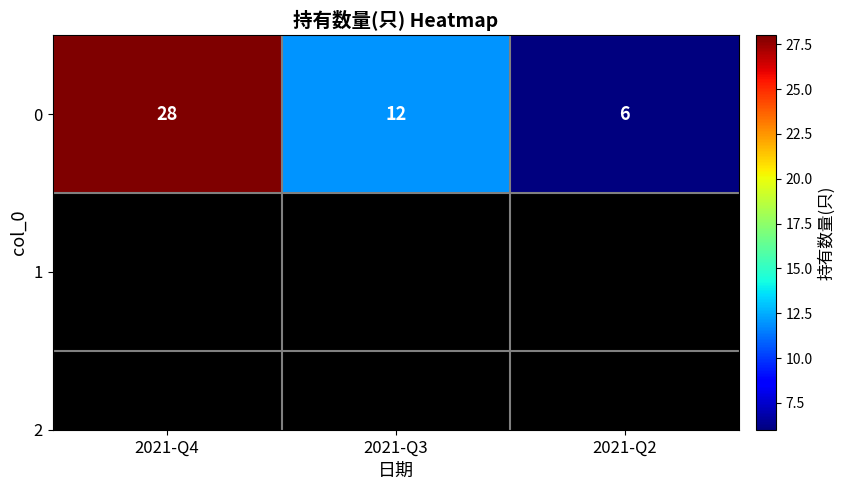

Rank the categories by value from highest to lowest.

2021-Q4, 2021-Q3, 2021-Q2